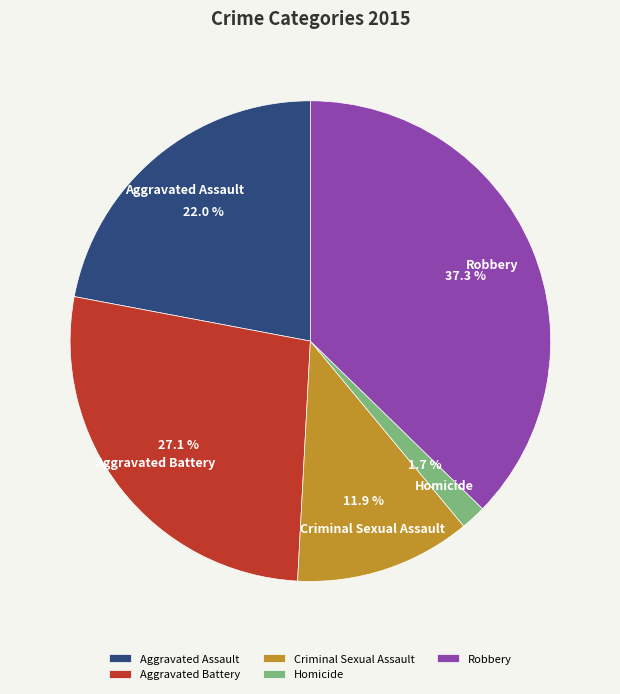

Approximately how many times larger is the value at Aggravated Battery compared to Criminal Sexual Assault?

2.3